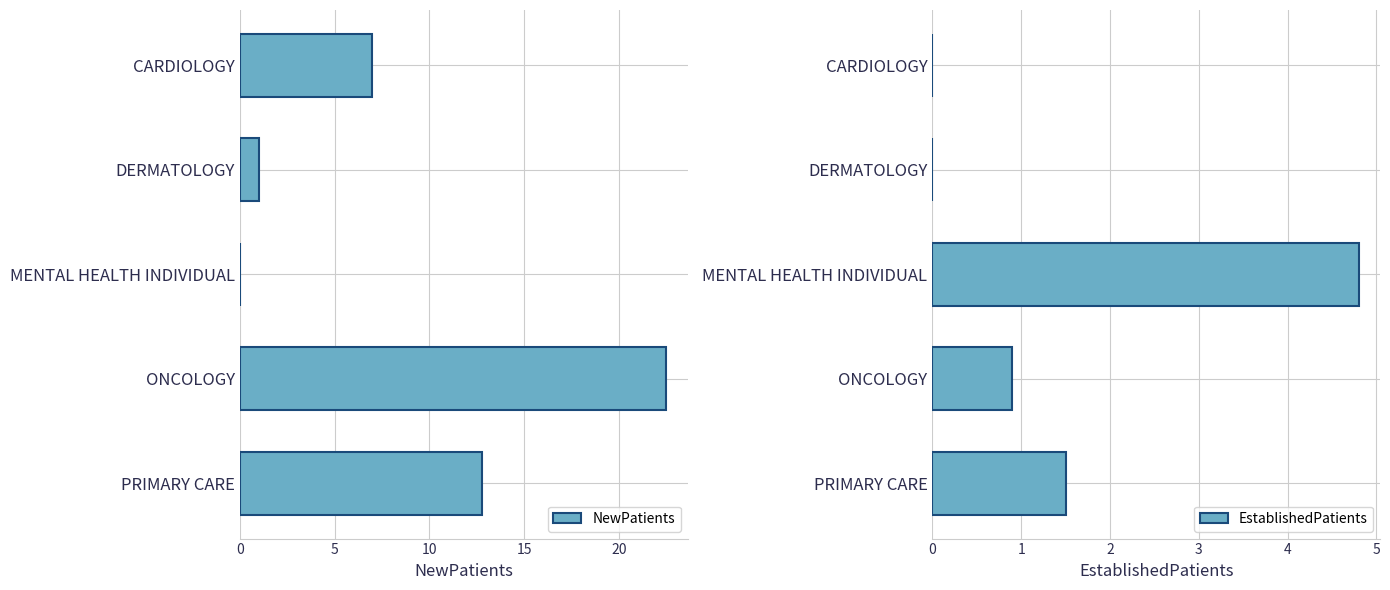

What value does the NewPatients series have at CARDIOLOGY?

7.0